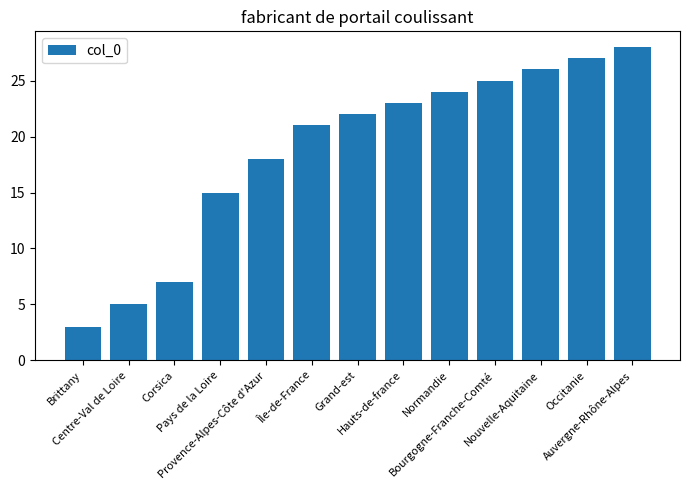

At which category does the chart reach its peak across all series?

Auvergne-Rhône-Alpes